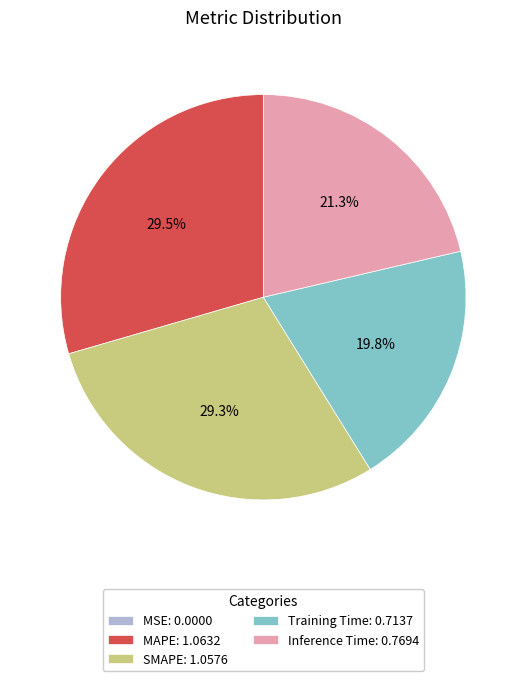

Does any single category account for the majority?

No